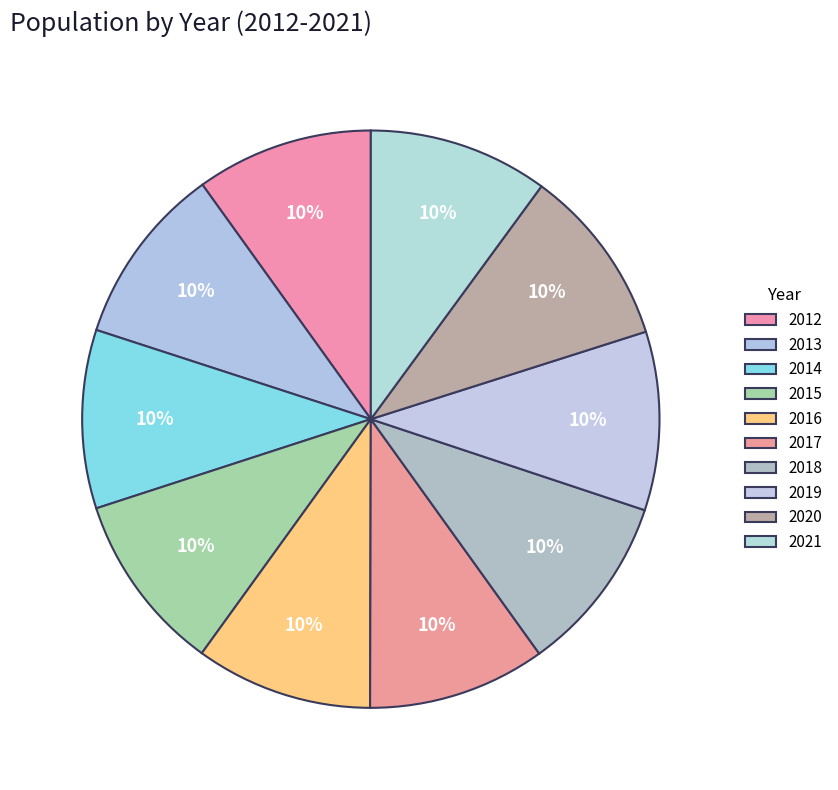

What percentage is the 2015 slice, to the nearest percent?

10%